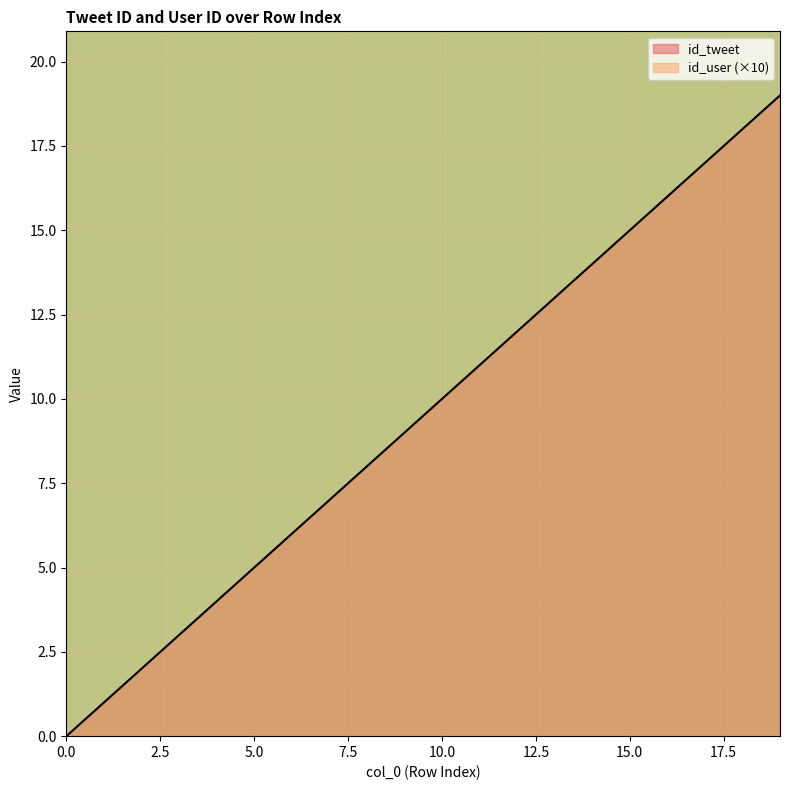

True or false: there are more than 2 points higher than both neighbors.

False